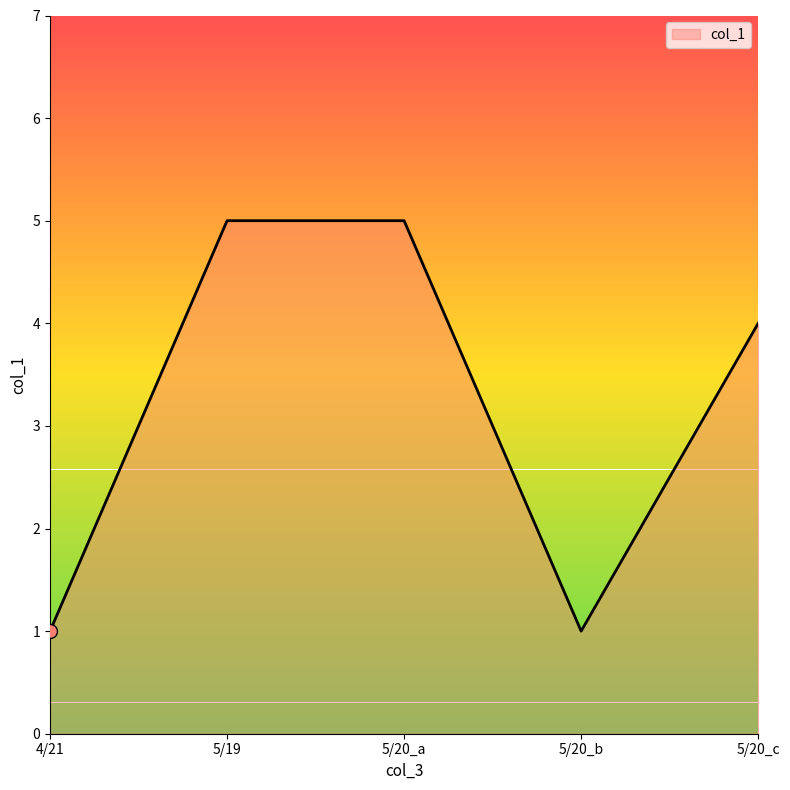

Is it true that the value at 5/20_b is 0?

False